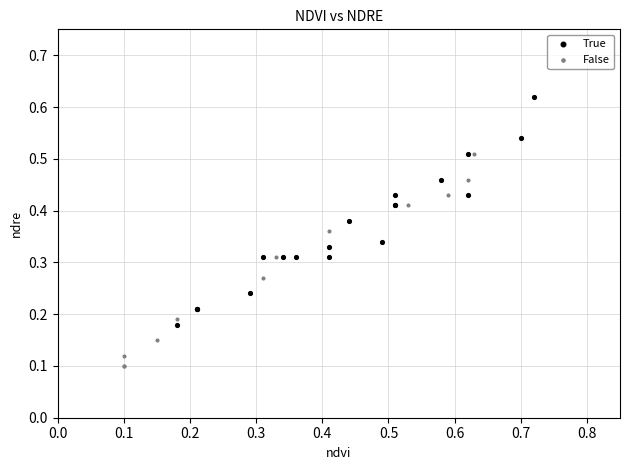

Which series contains the highest Y value?

True